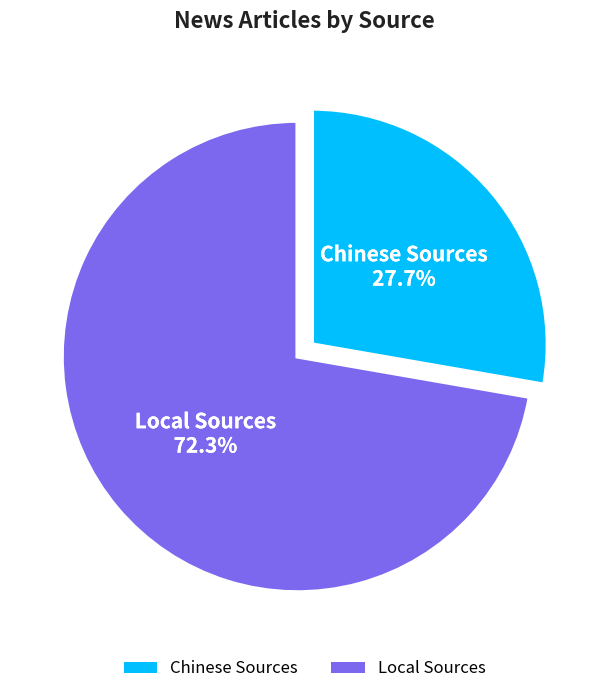

What percentage is the Chinese Sources slice, to the nearest percent?

28%